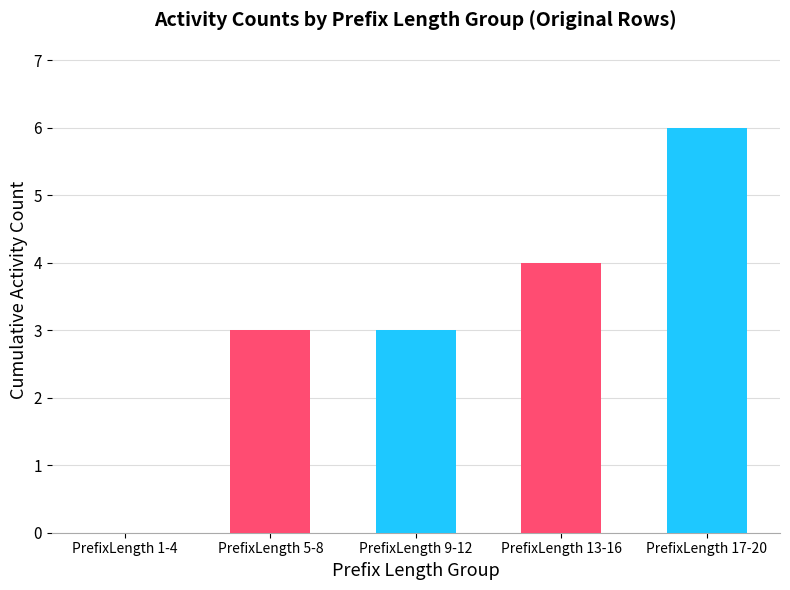

Which category has the highest value across all series?

PrefixLength 17-20